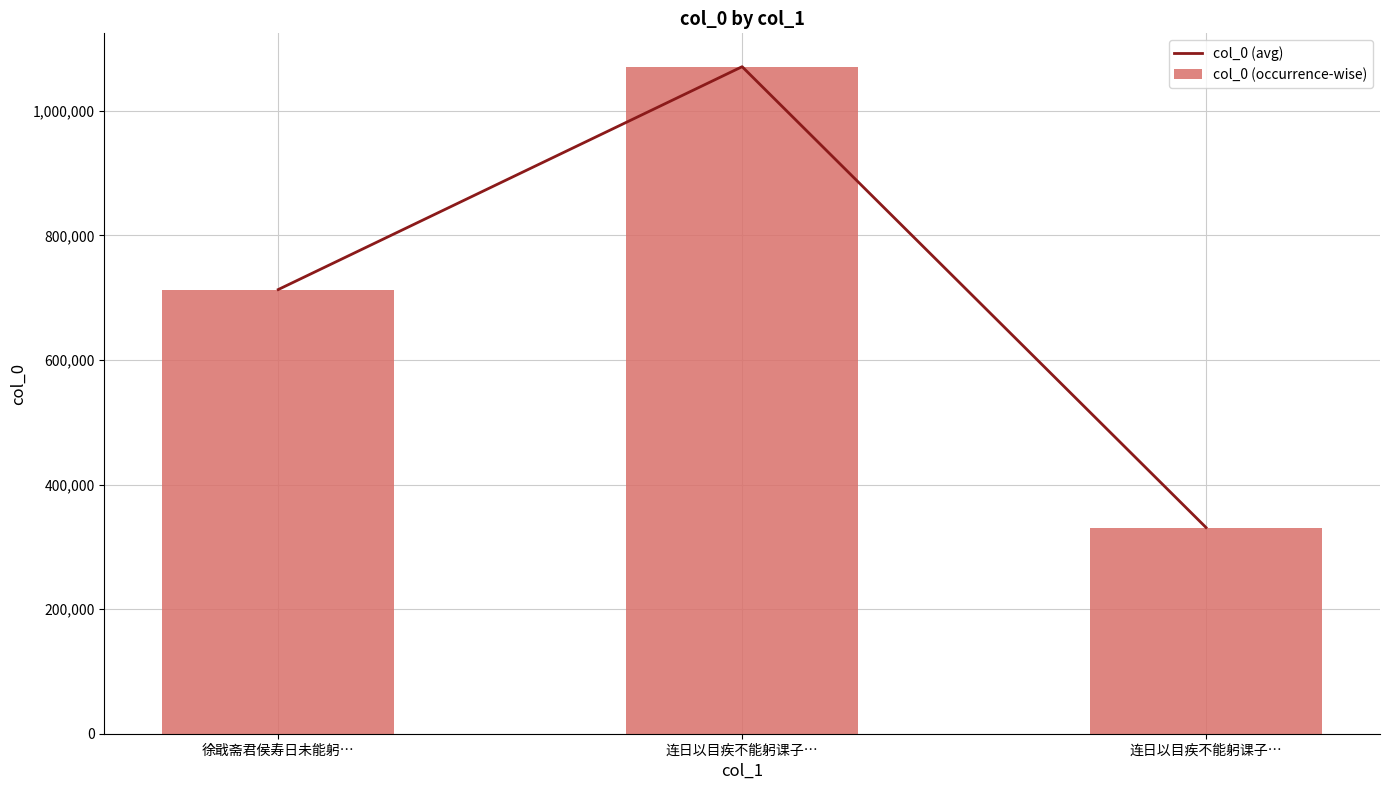

How many values in the col_0 (avg) series exceed 713016?

1